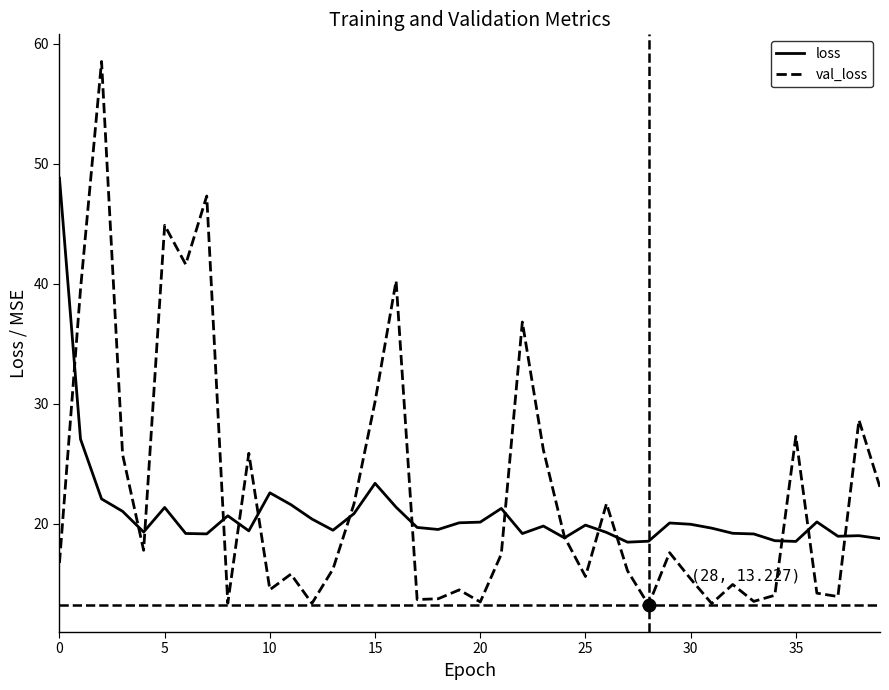

Which series has the largest range (max minus min)?

val_loss